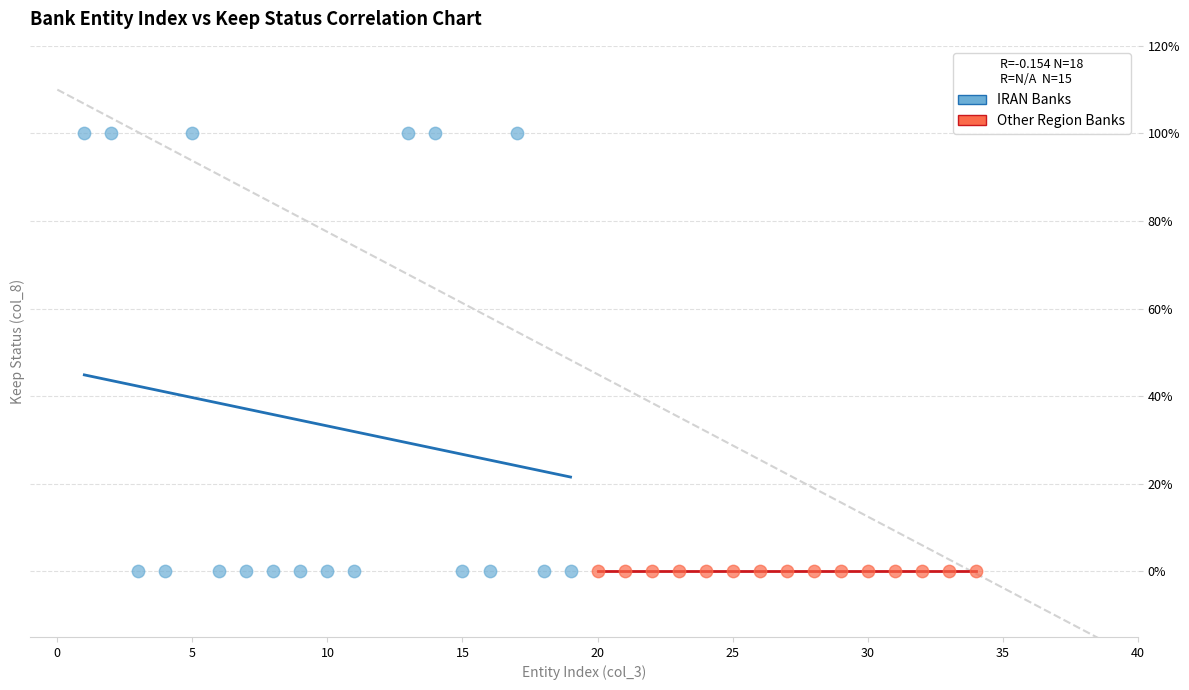

Which series contains the highest Y value?

IRAN Banks